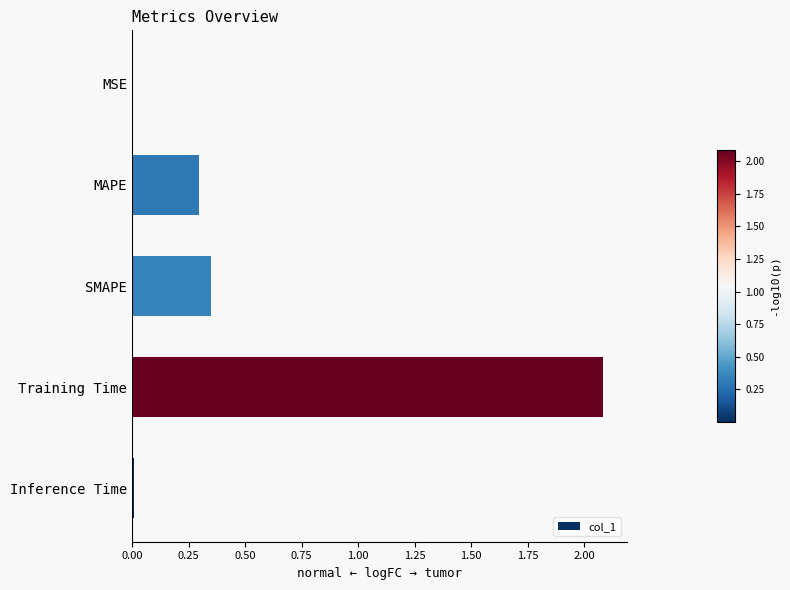

Which has a higher value, MAPE or MSE?

MAPE